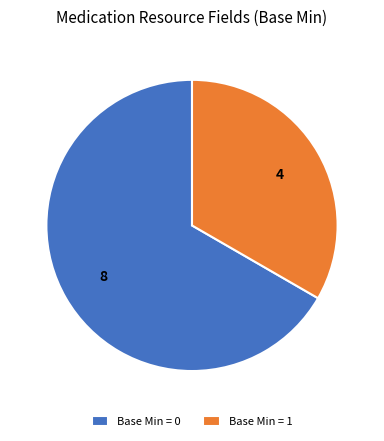

Is there any slice that represents more than half of the pie?

Yes